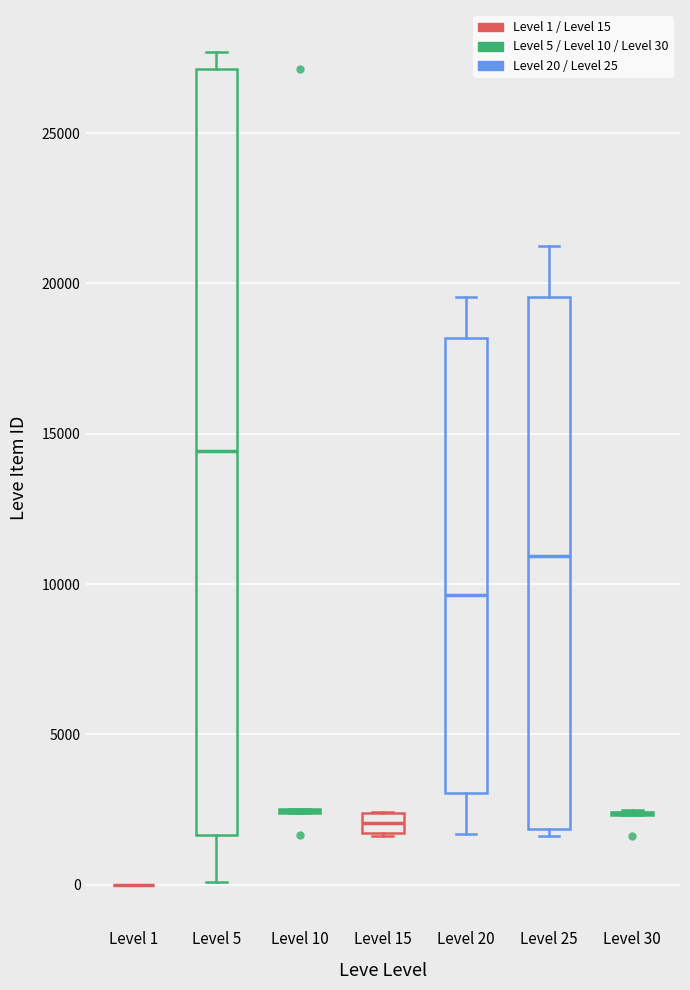

Where is the upper edge of the box for Level 5 on the y-axis? The values are not printed on the chart, so give them approximately, as read against the axis.

27000